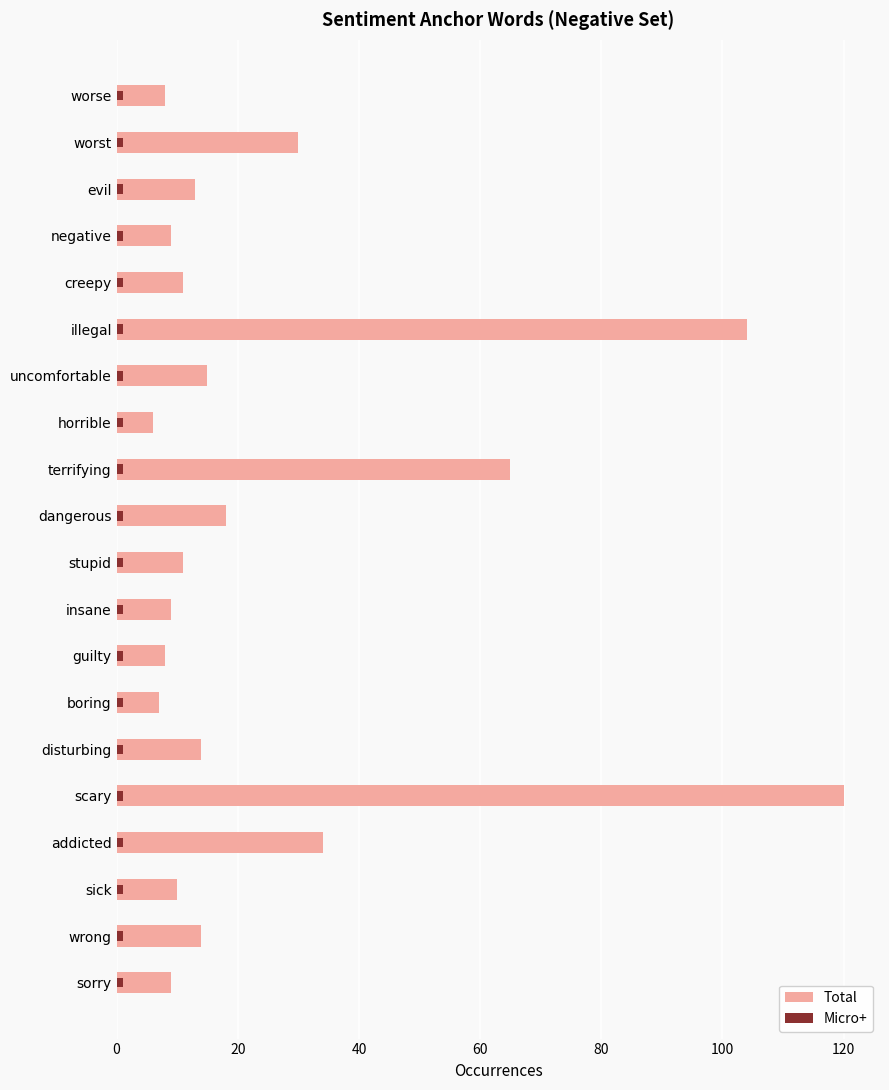

What is the average value of the Total series?

25.8